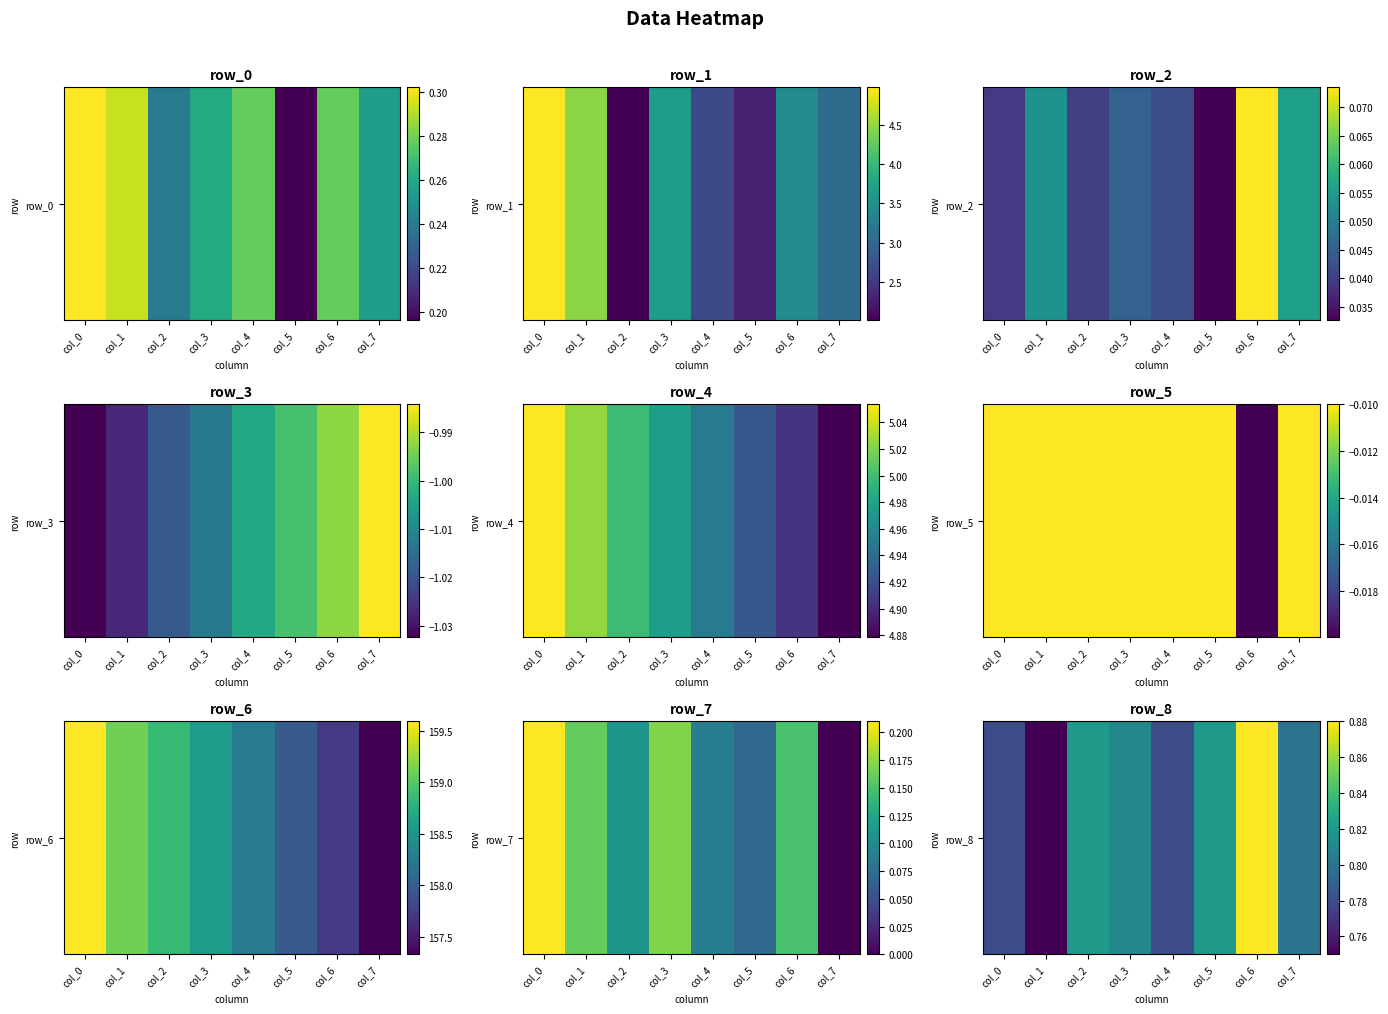

Reading left to right, extract all data points from this chart.

col_0=0.8	col_1=0.8	col_2=0.8	col_3=0.8	col_4=0.8	col_5=0.8	col_6=0.9	col_7=0.8